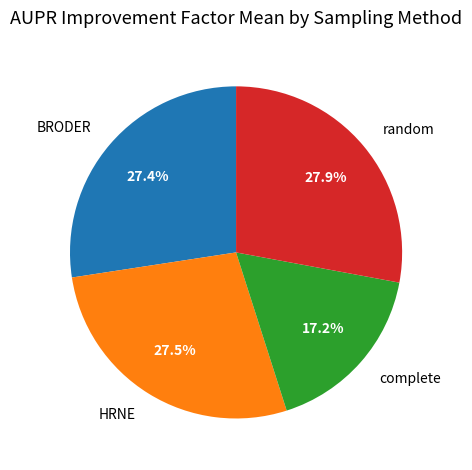

Count the number of slices in the pie.

4